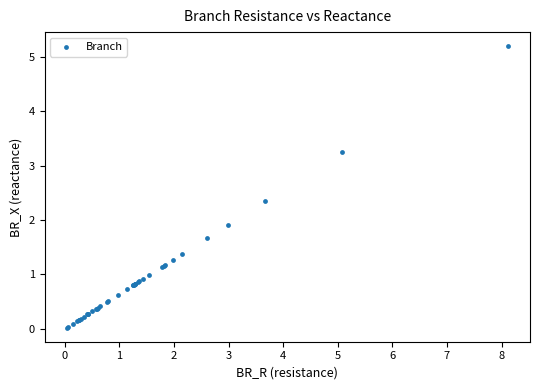

What Y value in the scatter plot is closest to 2?

1.9